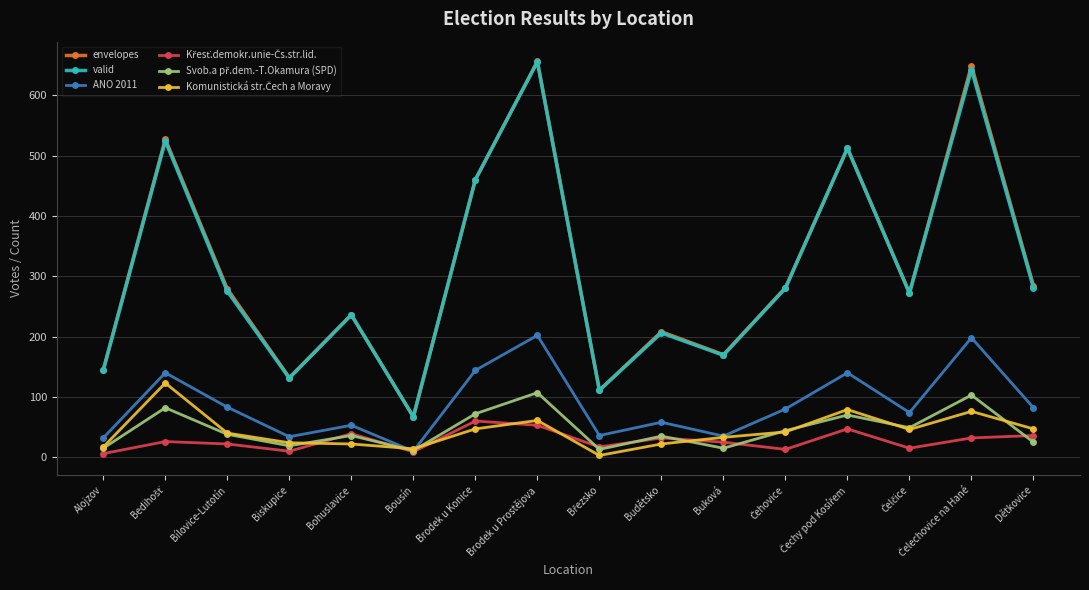

What is the label of the 9th point from the right?

Brodek u Prostějova